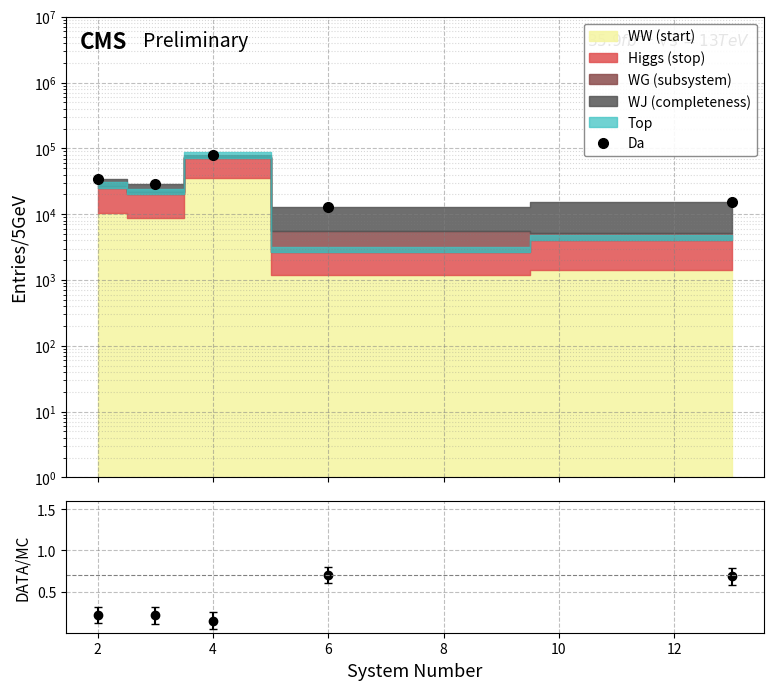

Reading left to right, list all the values displayed in this chart.

Da: 34723.0	28367.0	79911.0	12915.0	15095.0
DATA/MC: 0.2	0.2	0.1	0.7	0.7